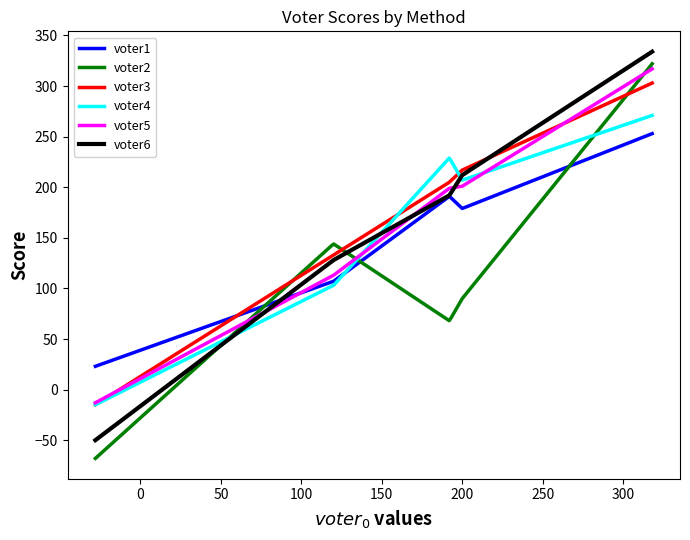

What is the highest value of the voter3 series?

303.0